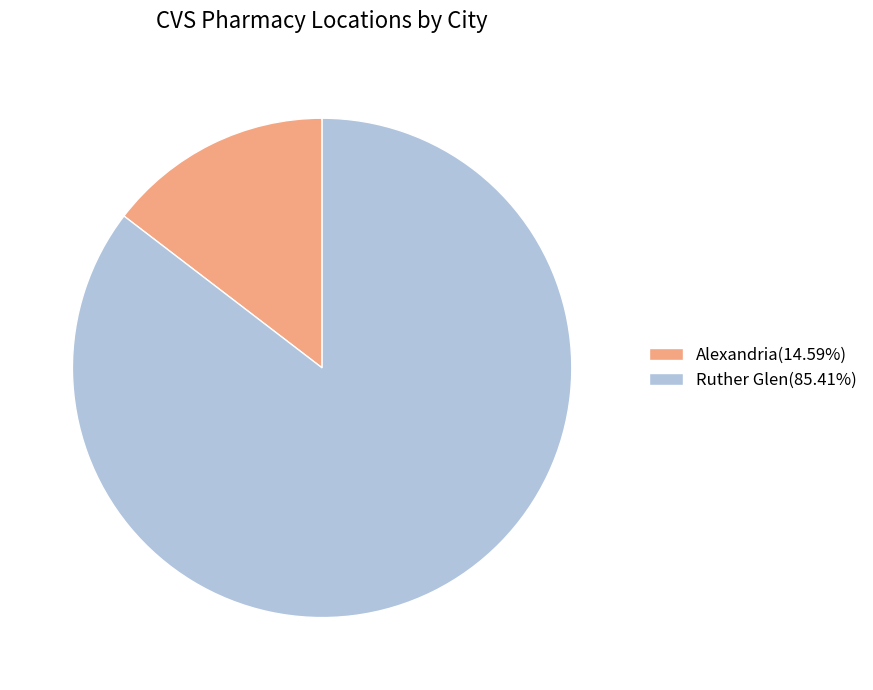

Do Alexandria(14.59%) and Ruther Glen(85.41%) together represent more than half of the pie?

Yes